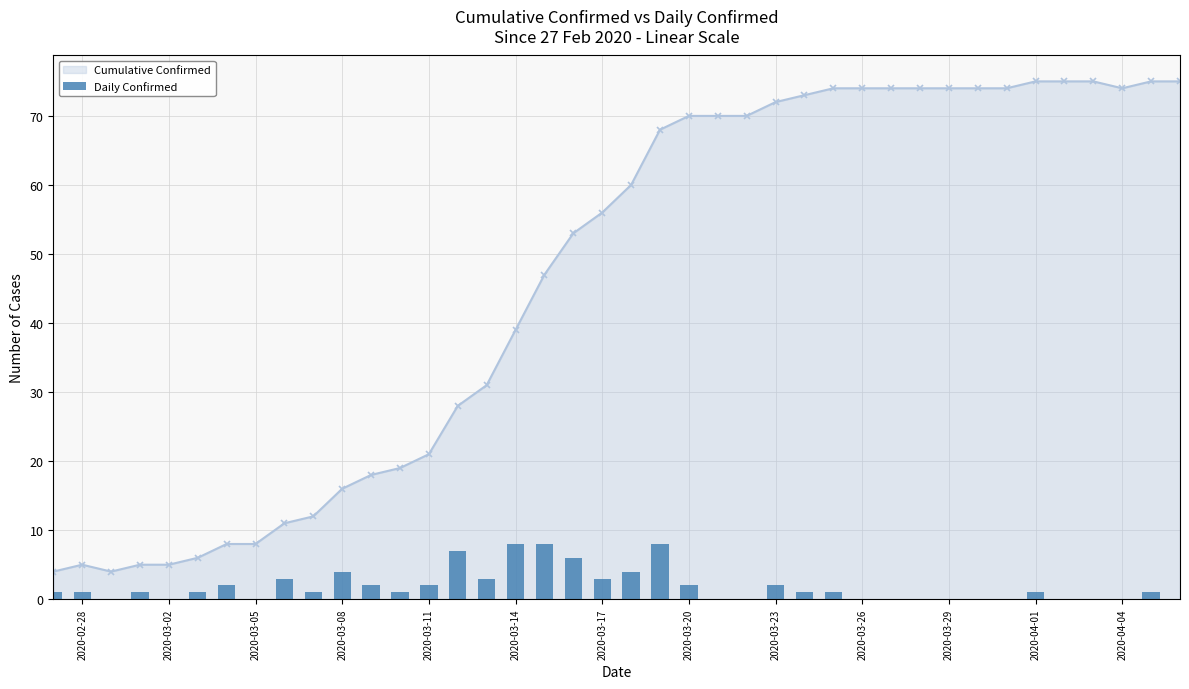

What is the maximum value for Cumulative Confirmed?

75